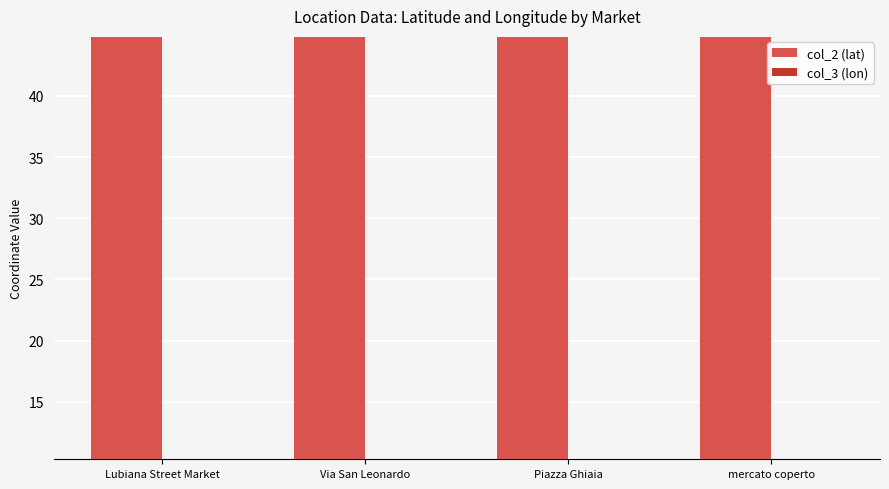

What is the maximum value shown in the chart?

44.8